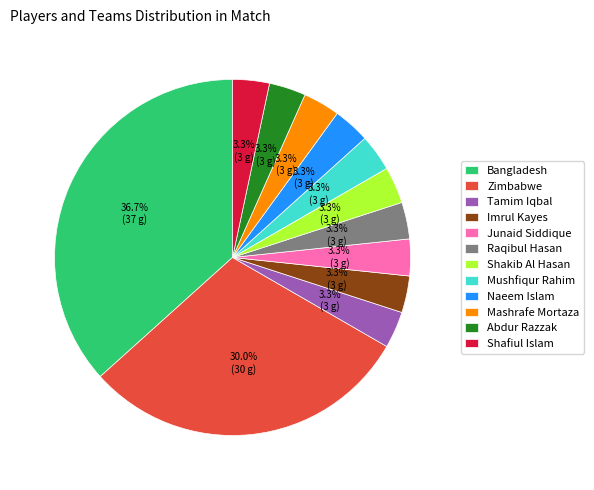

Approximately how many times larger is the value at Mashrafe Mortaza compared to Naeem Islam?

1.0